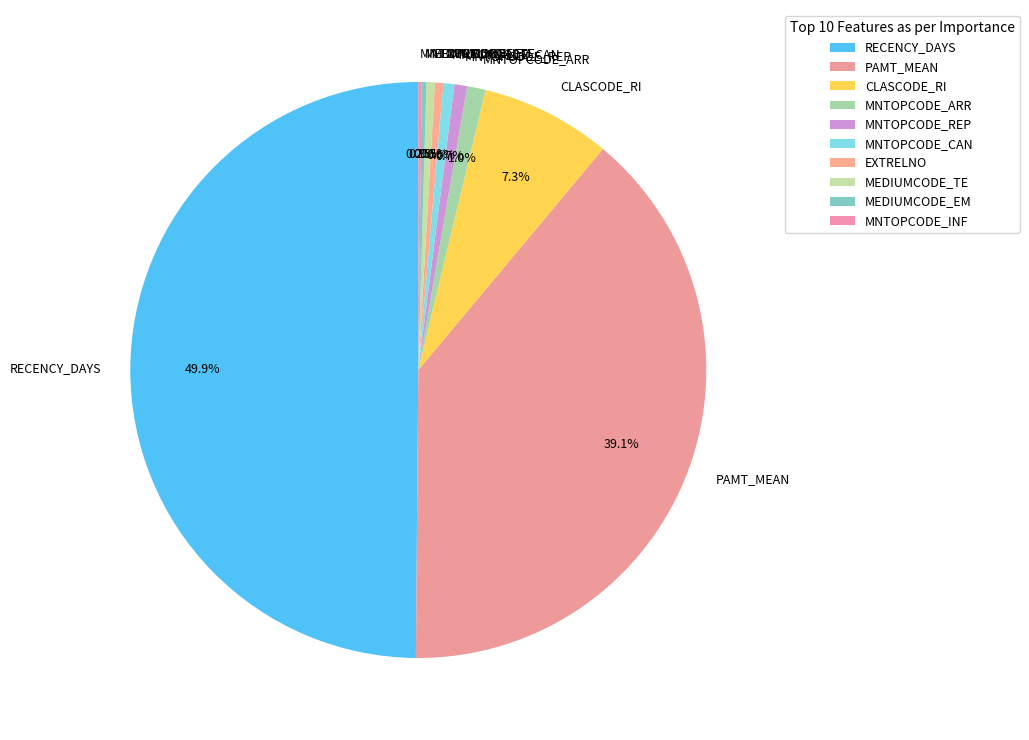

Does CLASCODE_RI represent more than half of the total?

No